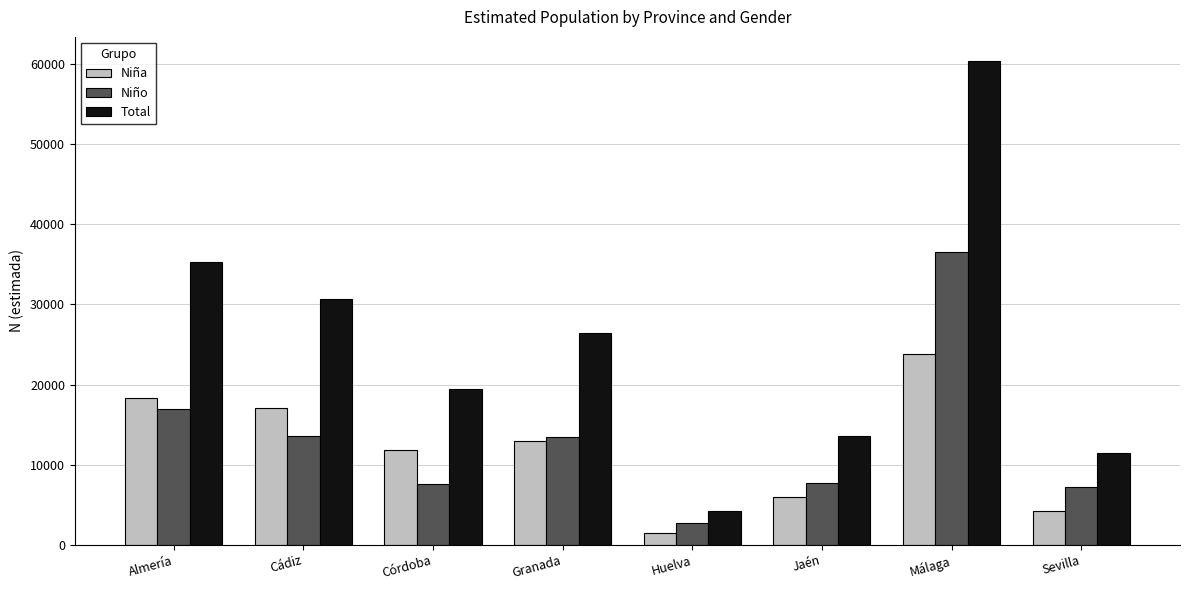

Where does the Niña series first go above 12924?

Almería